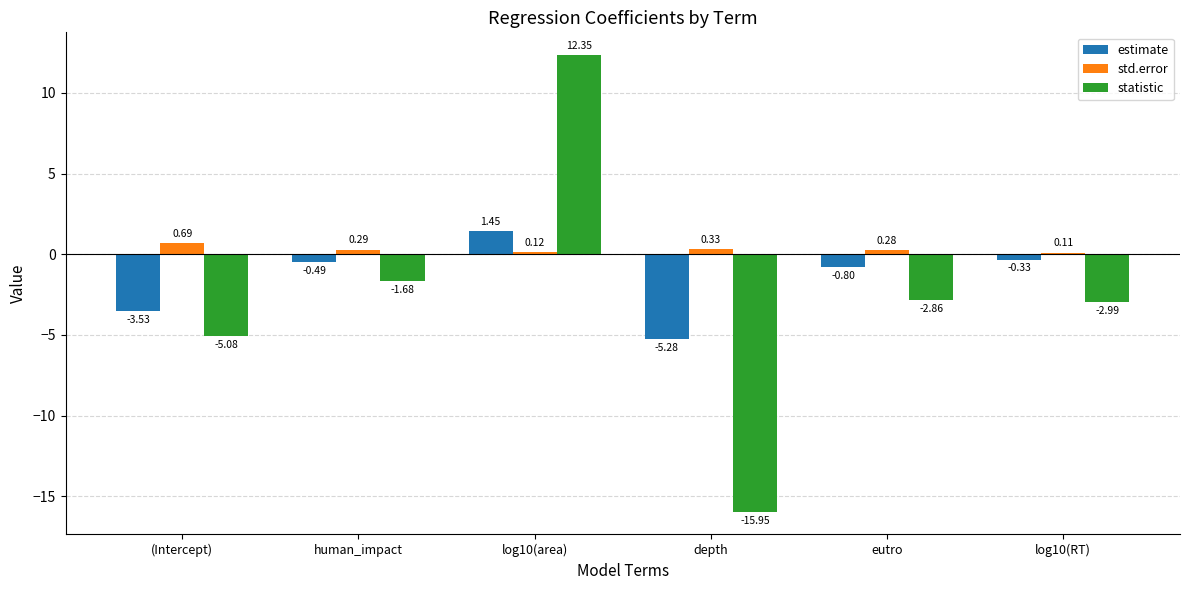

What is the greatest value displayed?

12.3